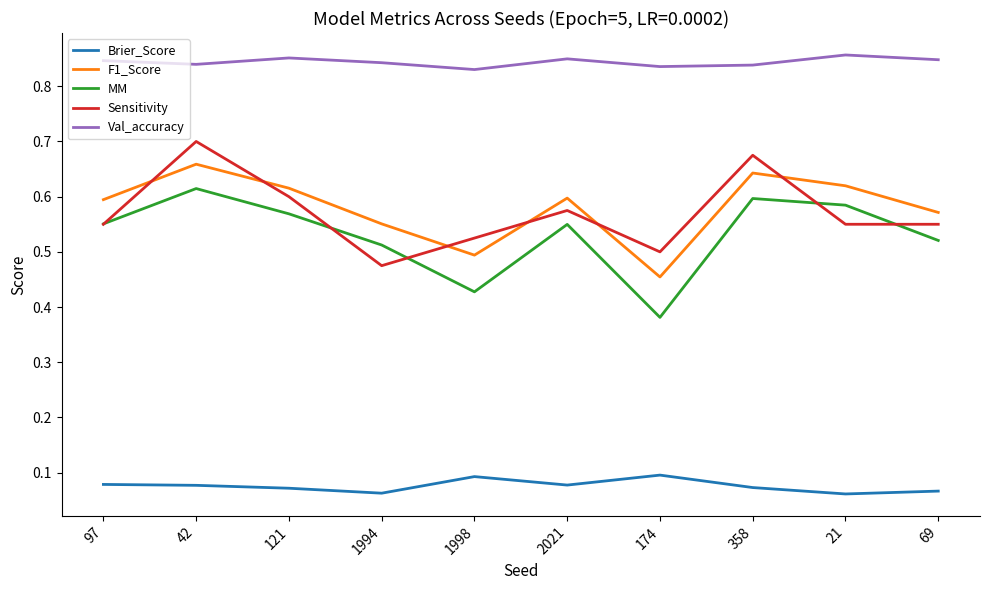

Which category has the lowest value in the Sensitivity series?

1994